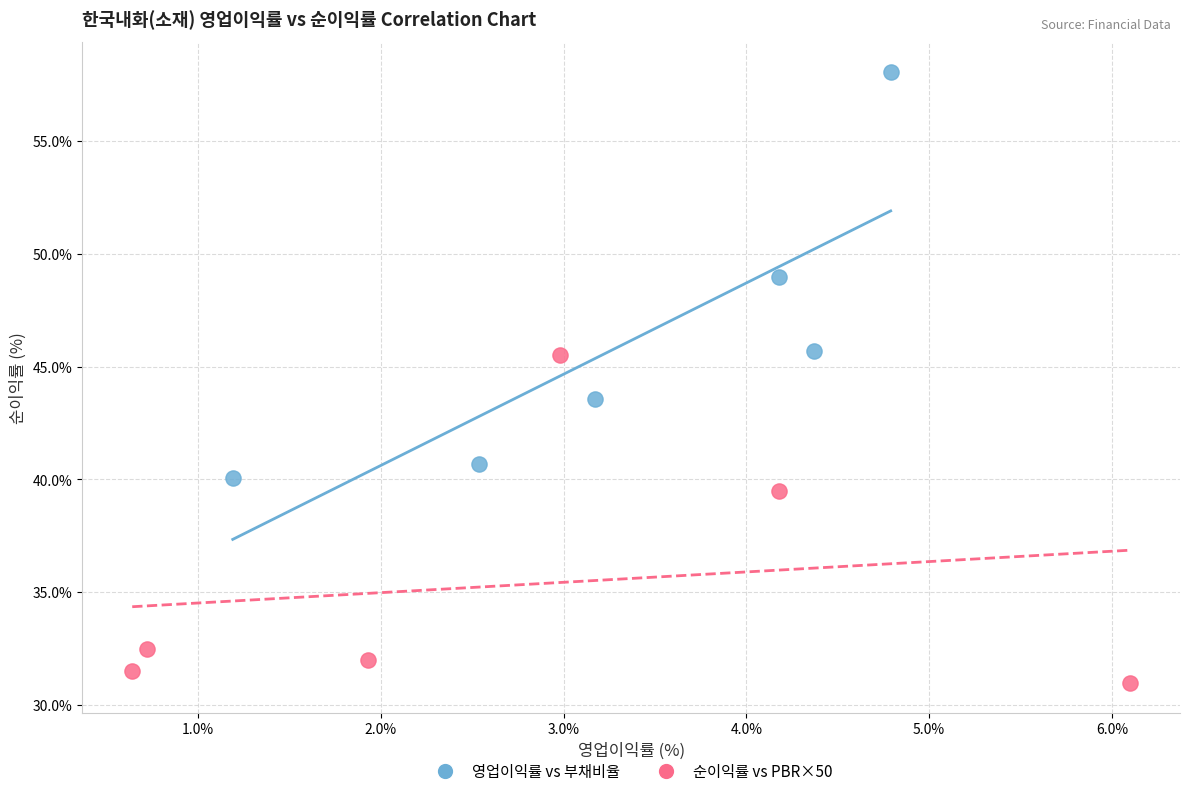

Which series contains the lowest Y value?

순이익률 vs PBR×50